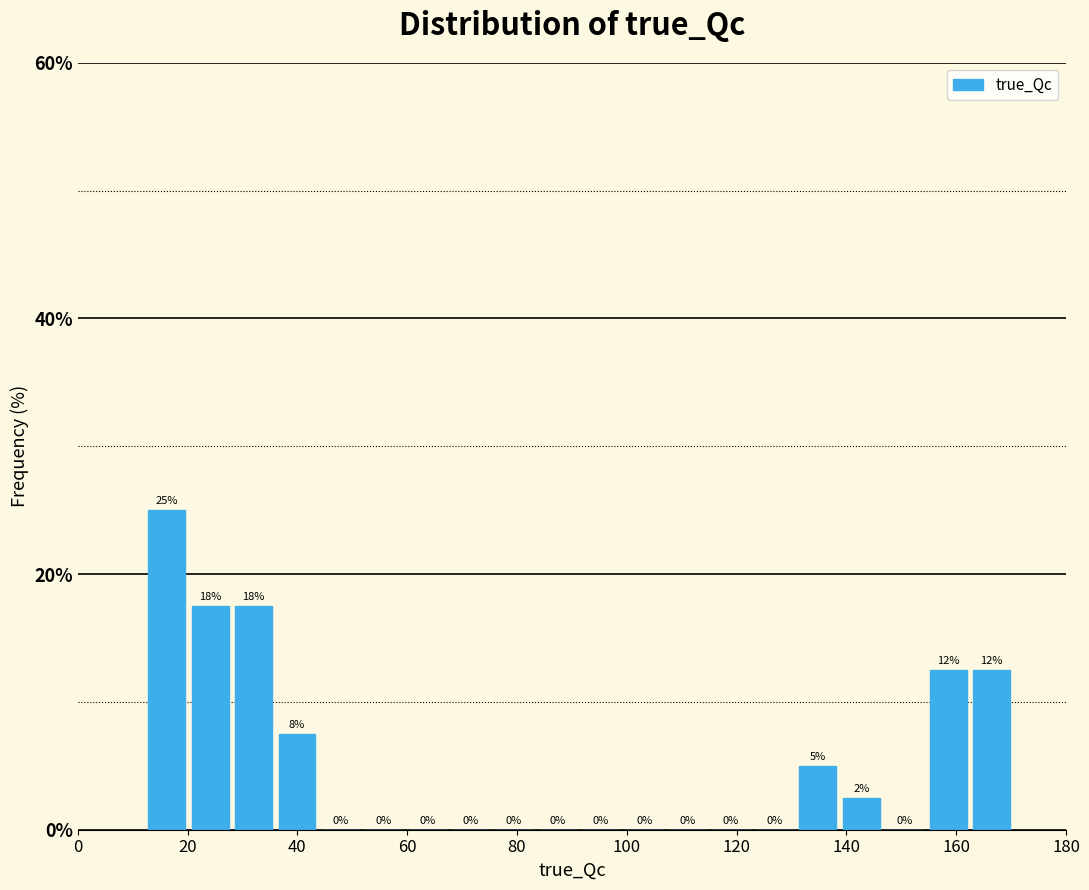

Around what value on the x-axis is the tallest bar? Give the approximate position of its centre, as read against the axis.

16